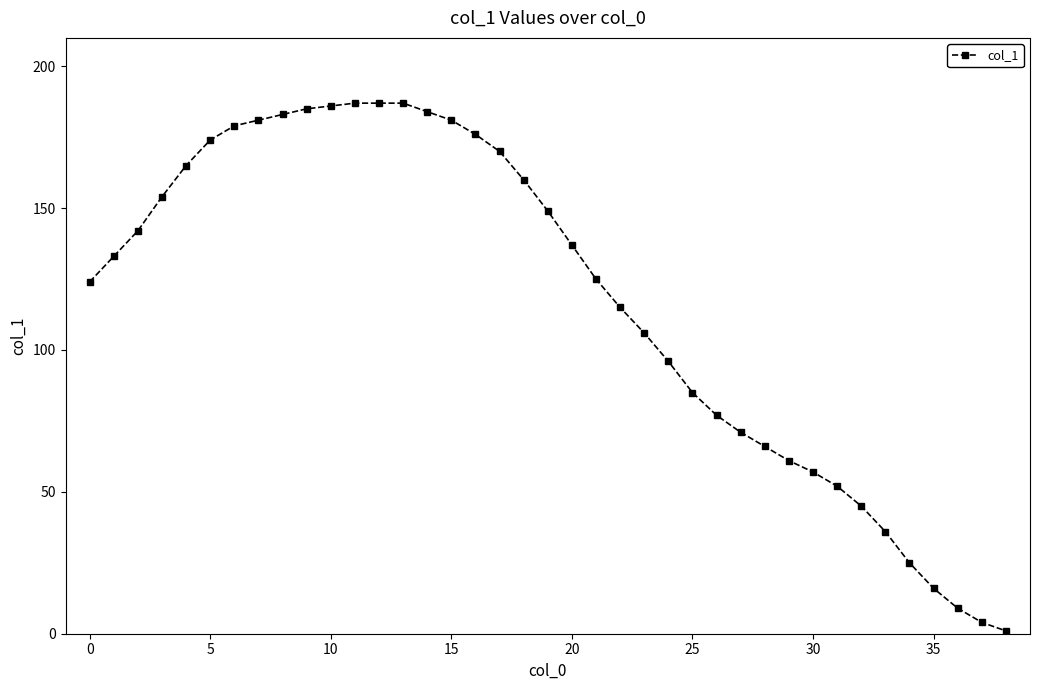

What is the average value?

117